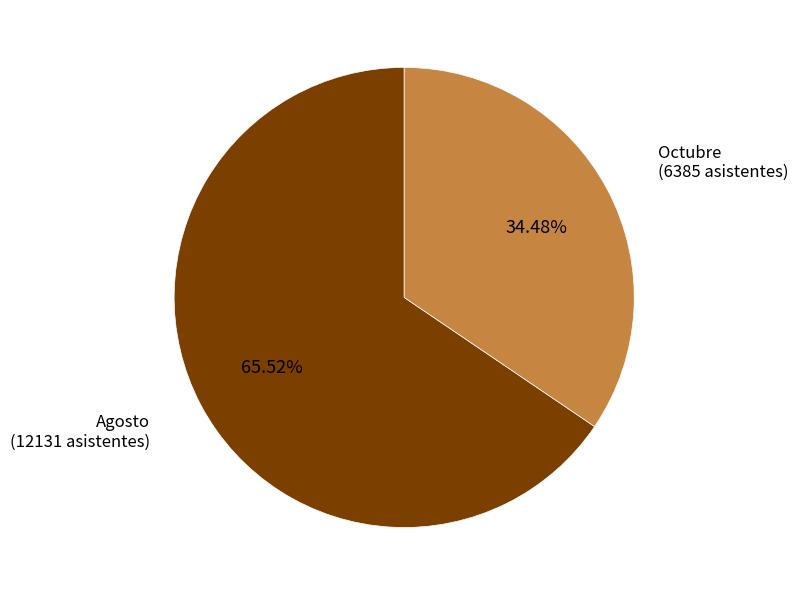

To the nearest percent, what is the combined percentage of Octubre and Agosto?

100%